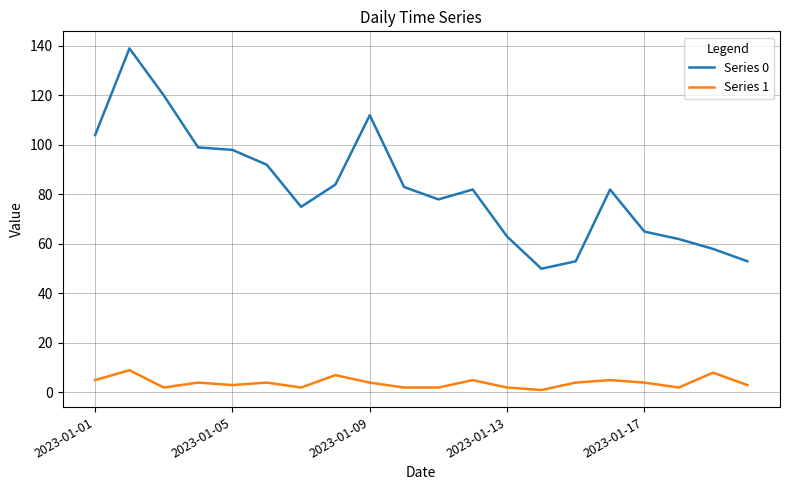

What are all the series names shown in the legend?

Series 0, Series 1